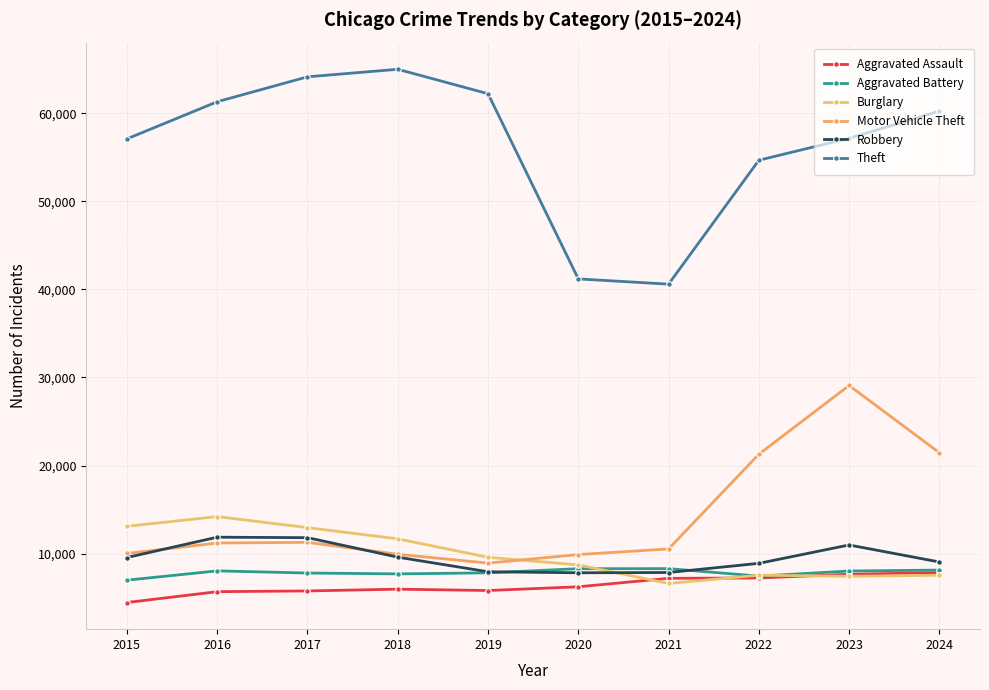

In Burglary, how many points are lower than both neighbors (excluding endpoints)?

2